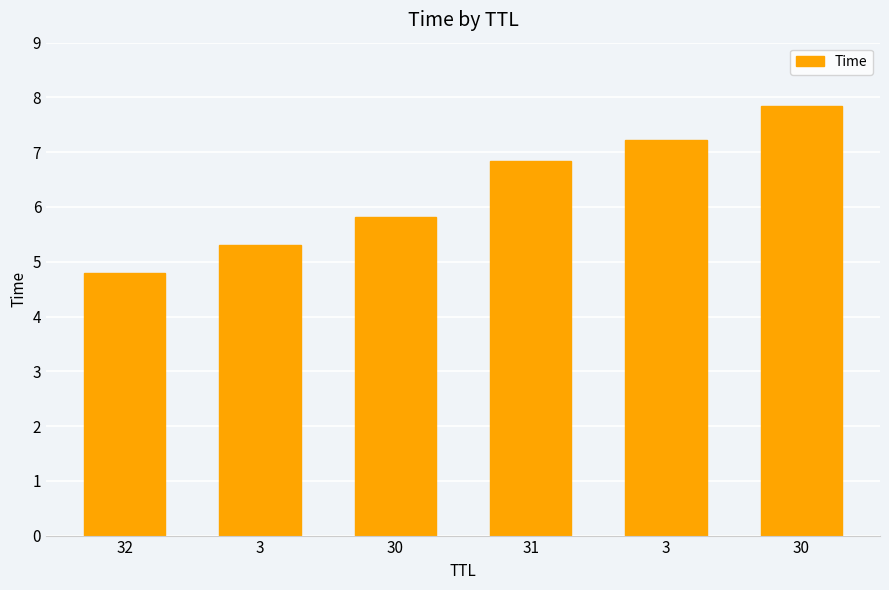

Which category has the highest value across all series?

30